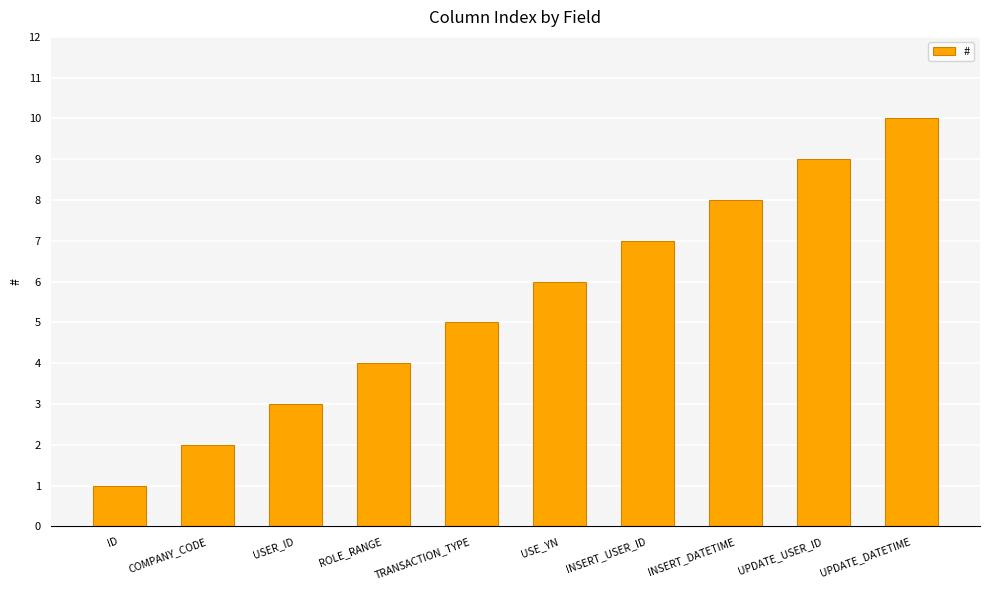

Reading right to left, extract all data points from this chart.

10	9	8	7	6	5	4	3	2	1